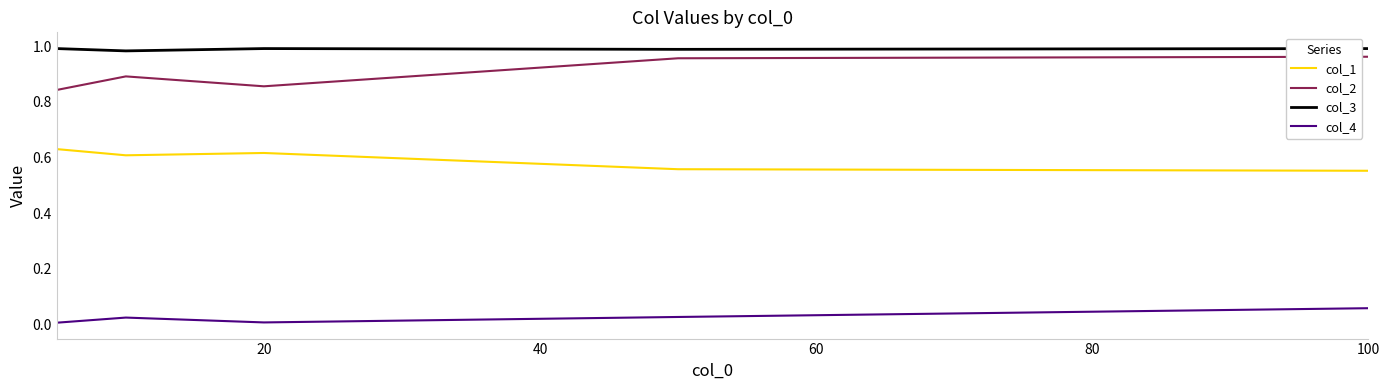

True or false: col_2 and col_3 intersect in this chart.

False